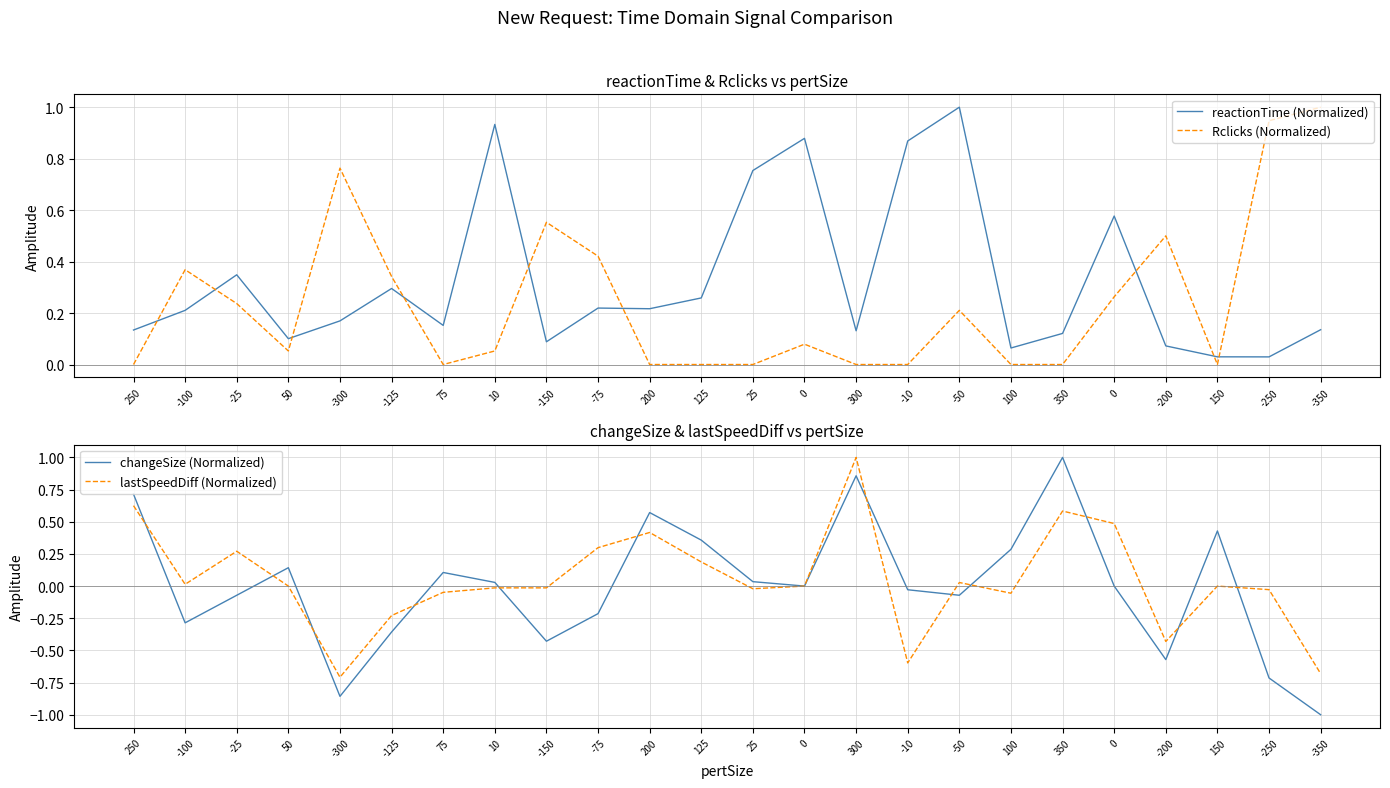

Does the chart have visible grid lines?

Yes